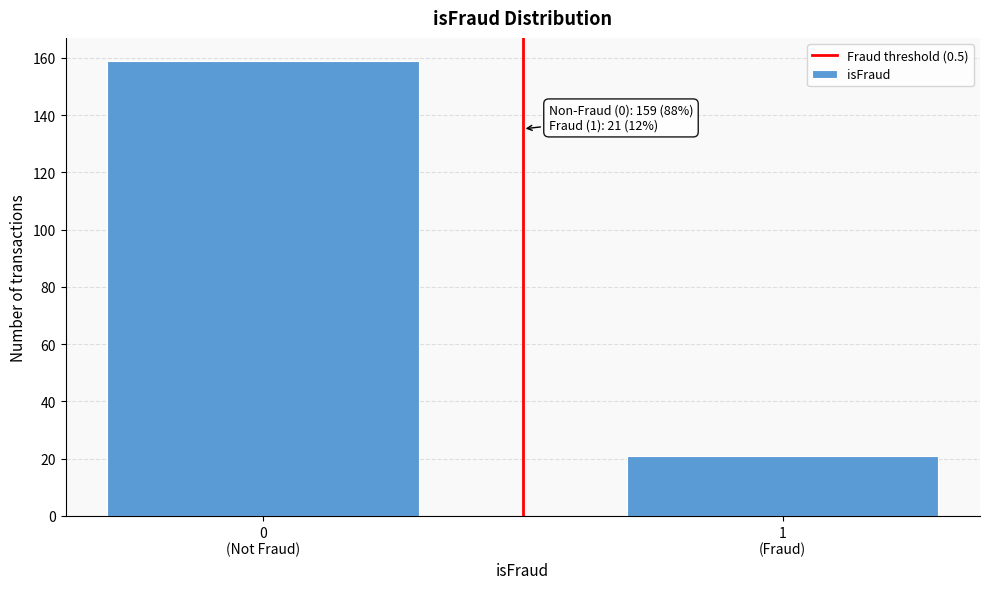

Reading right to left, what are all the values shown in this chart?

21	159